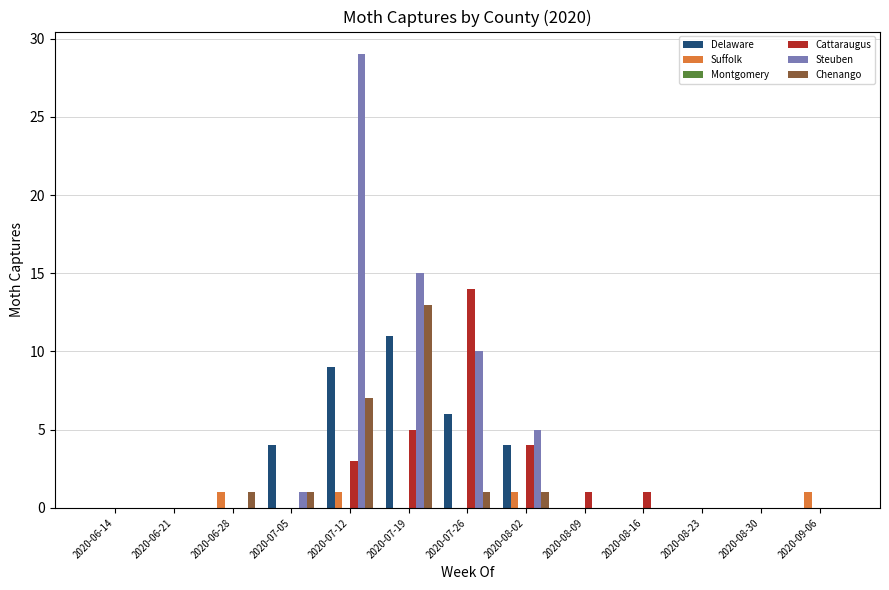

Which series has the widest spread of values?

Steuben